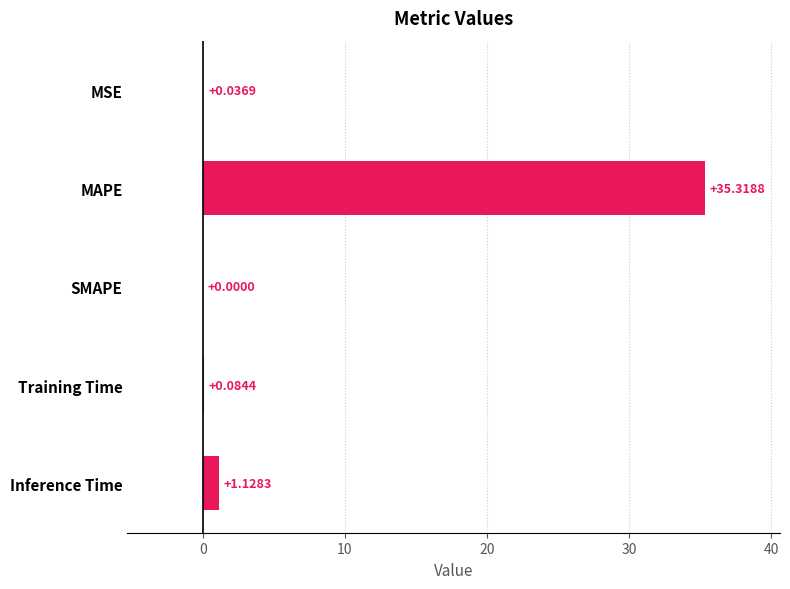

Which label corresponds to the largest value in the chart?

MAPE